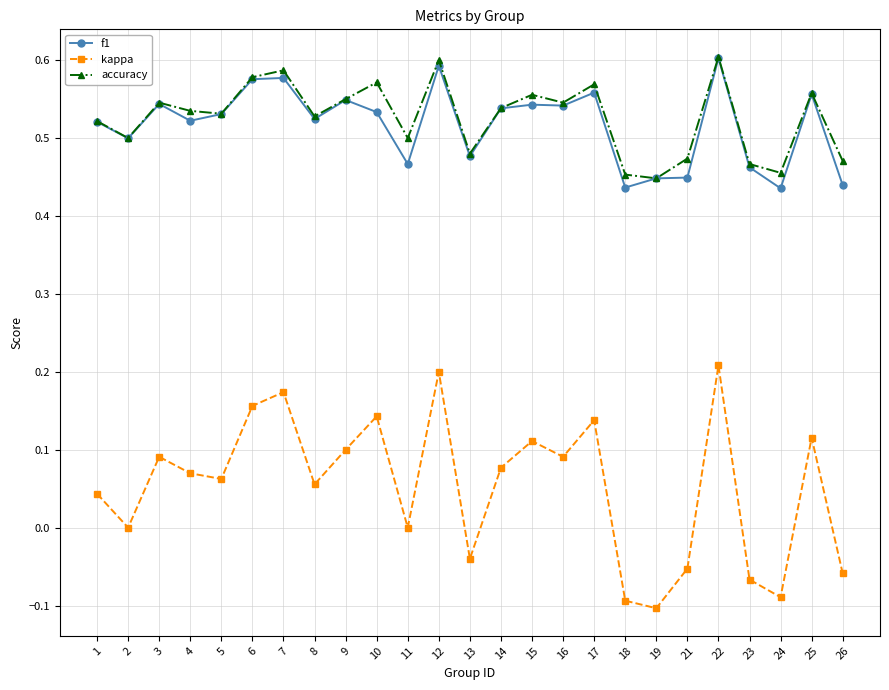

Is the value of accuracy at 6 greater than the value of f1 at 3?

Yes